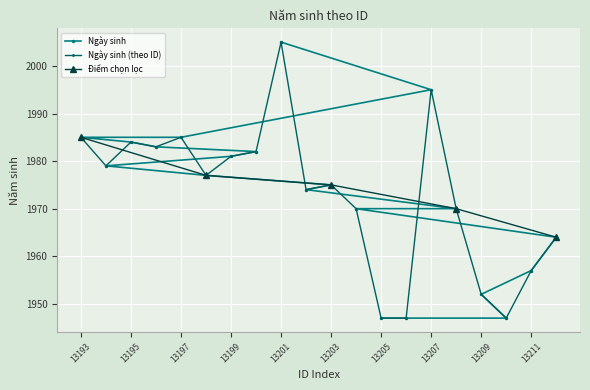

At which category does the data reach its first local valley?

13194